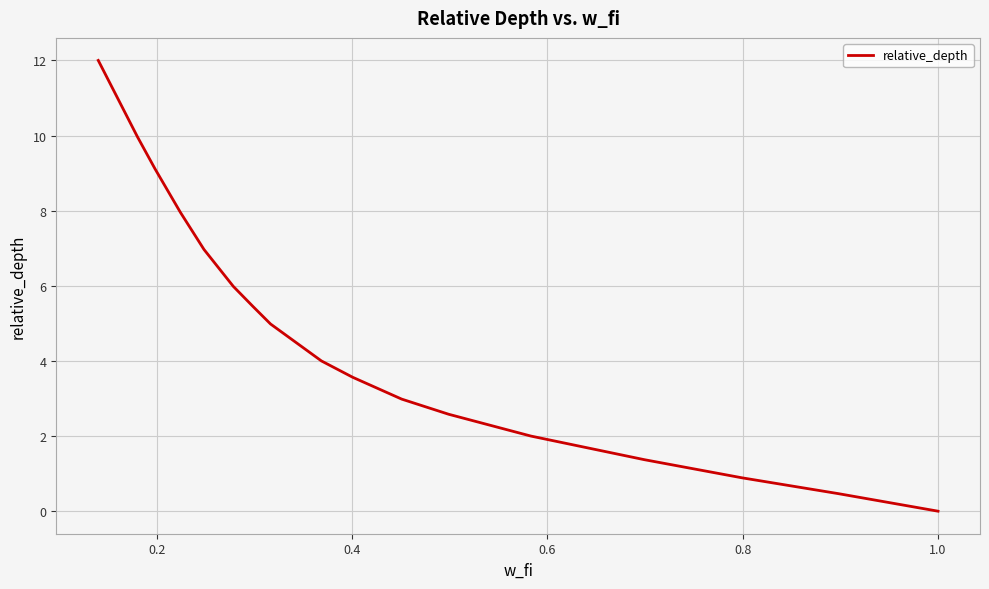

What is the greatest value displayed?

12.0